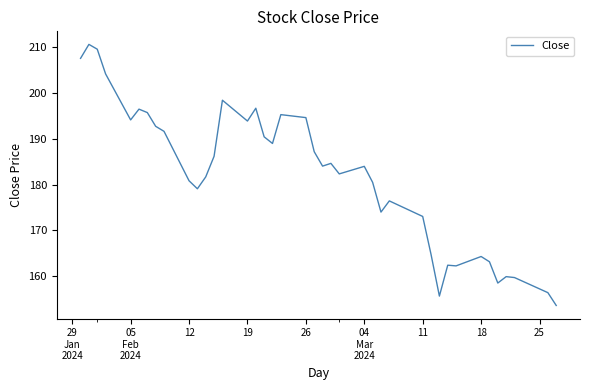

What is the minimum value shown in the chart?

153.6